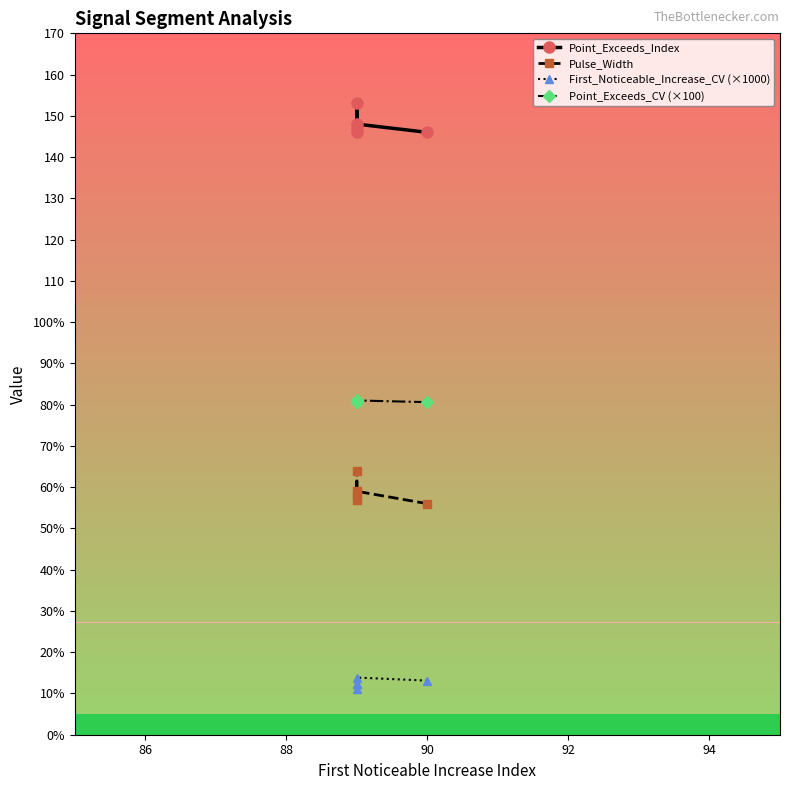

What is the maximum value shown in the chart?

153.0